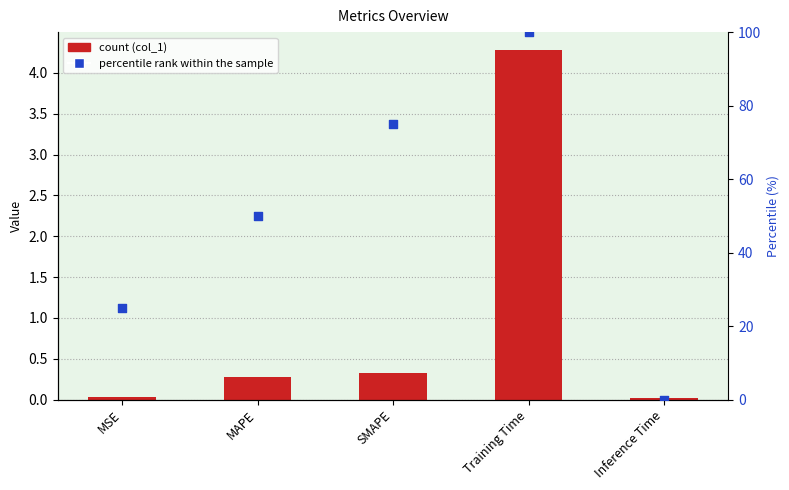

Which series contains the lowest Y value?

percentile rank within the sample